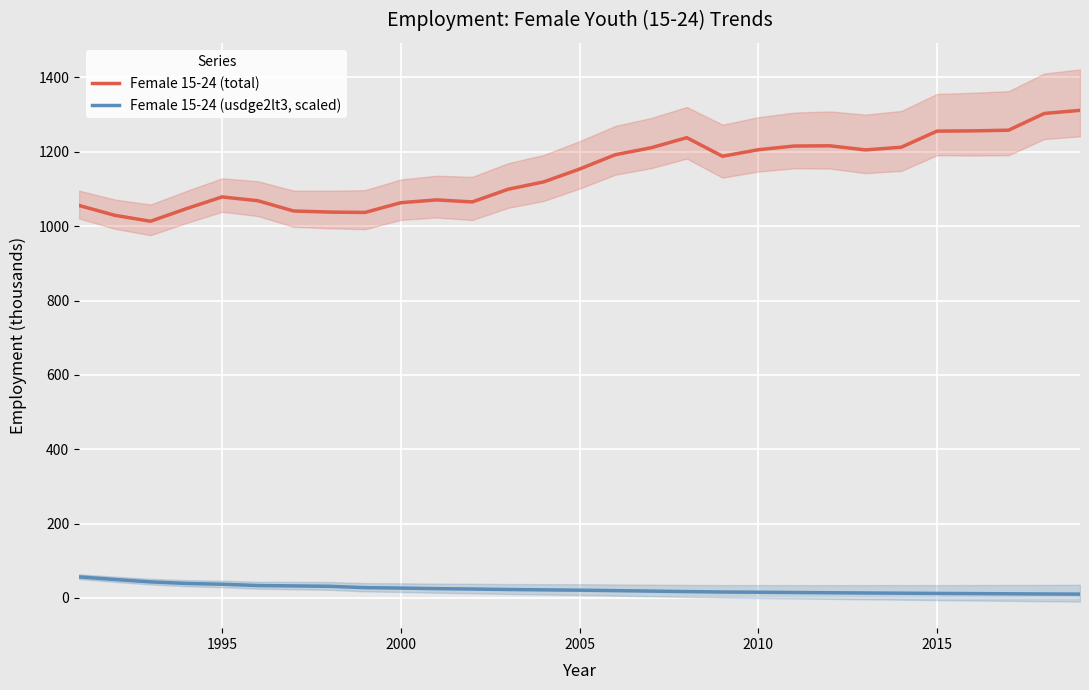

What is the maximum value for Female 15-24 (usdge2lt3, scaled)?

56.8